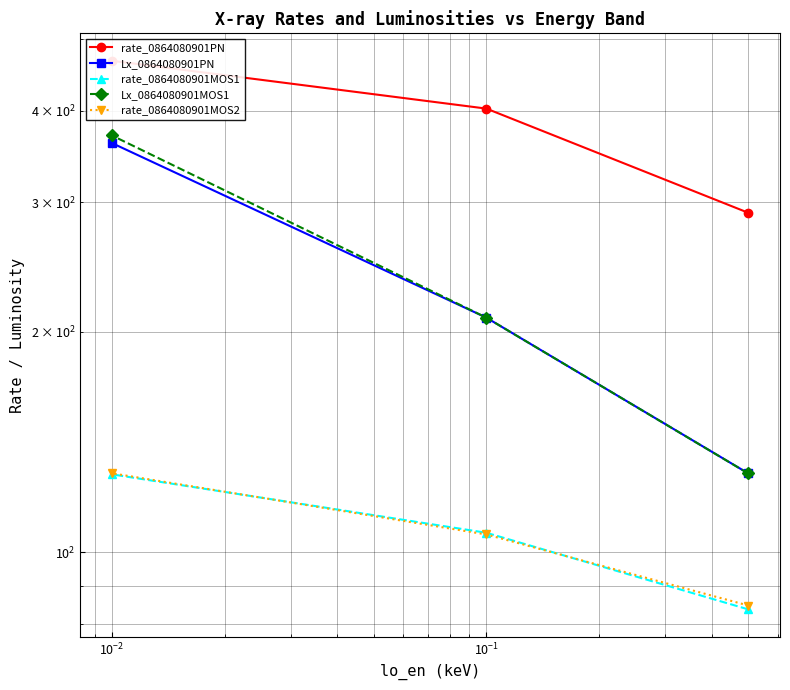

At $\mathdefault{10^{-2}}$, list the series in order from largest to smallest.

rate_0864080901PN, Lx_0864080901MOS1, Lx_0864080901PN, rate_0864080901MOS2, rate_0864080901MOS1